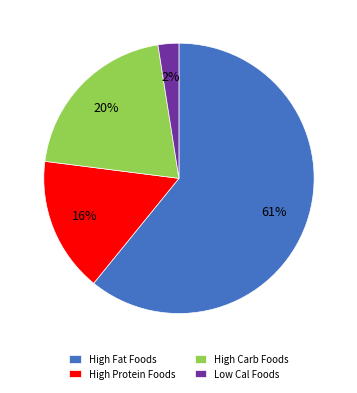

What percentage is the Low Cal Foods slice, to the nearest percent?

2%